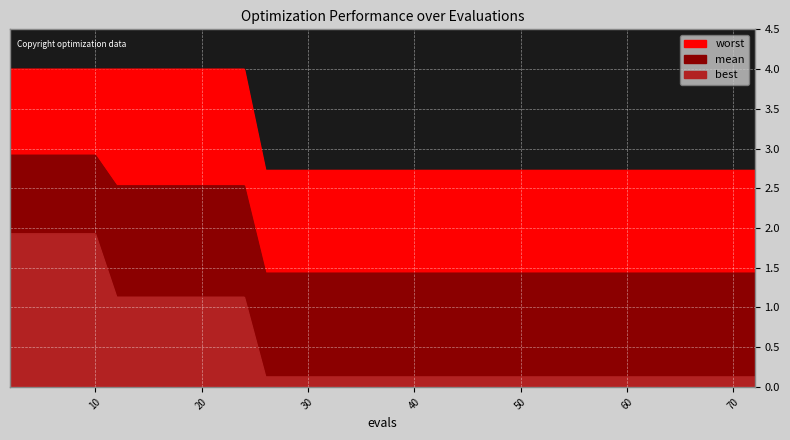

What is the highest value of the best series?

1.9